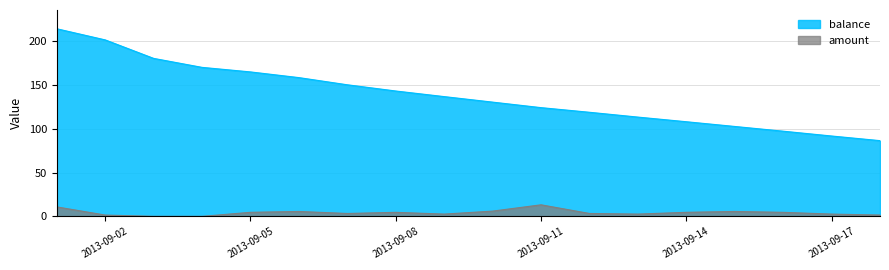

Does the chart display data point markers on the line(s)?

No